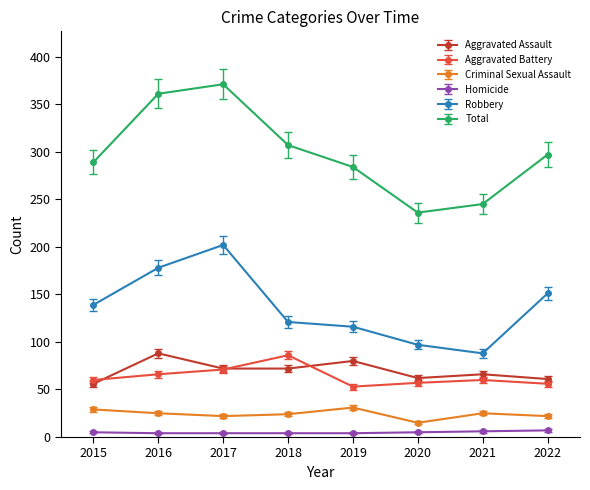

Which series has the widest spread of values?

Total